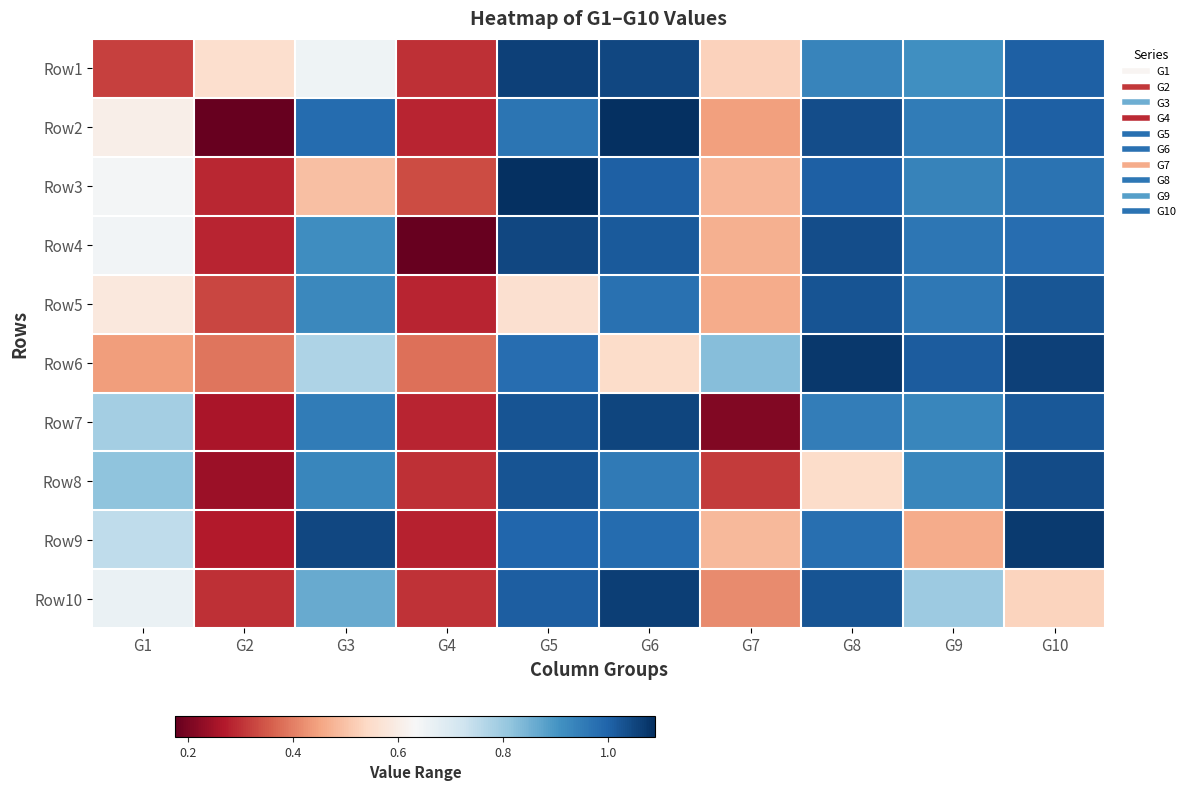

At which category does the chart reach its peak across all series?

G5